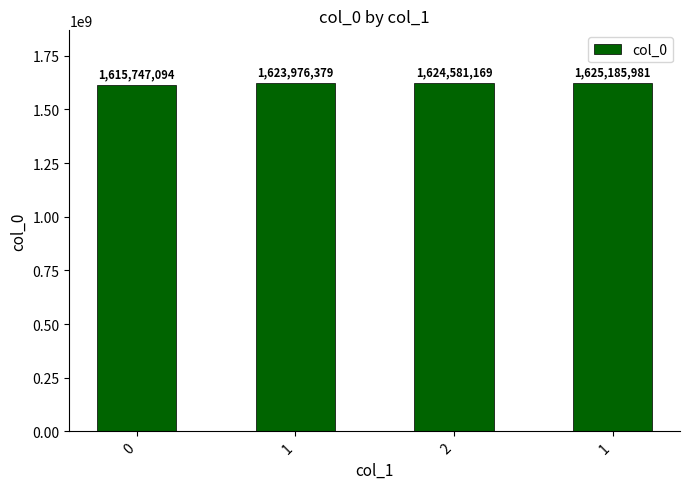

How many data points are less than 1624581169?

2